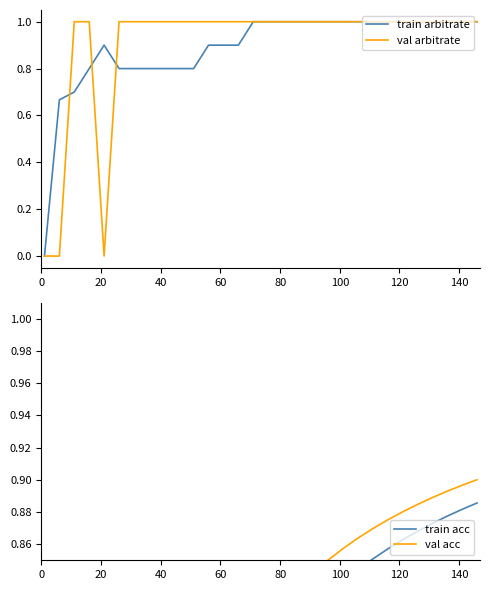

What is the value of the val arbitrate point at the 30th from the left?

1.0